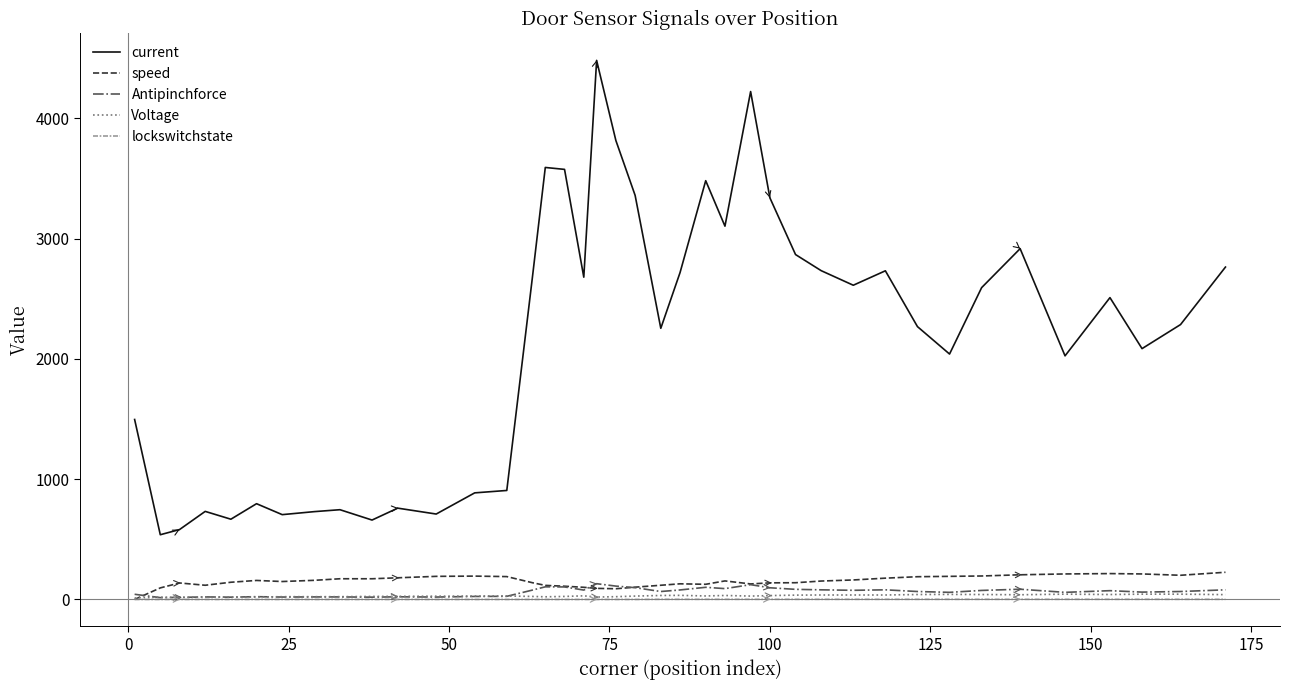

What is the maximum value for speed?

226